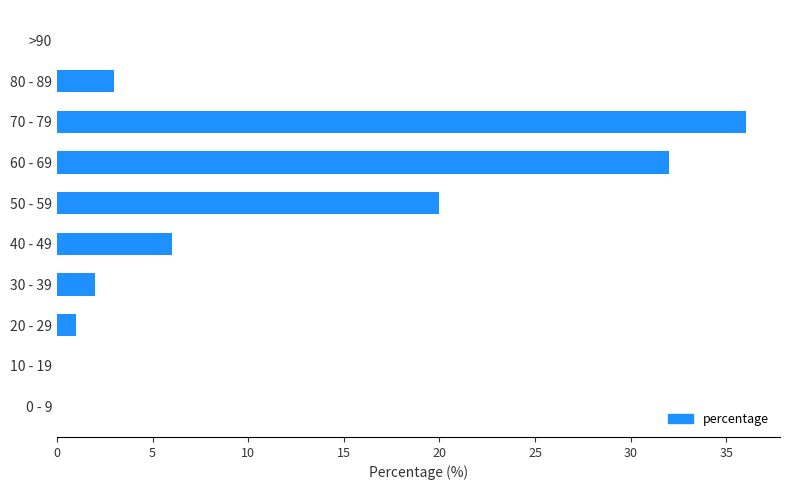

The chart shows a value of 0 at >90. True or false?

True